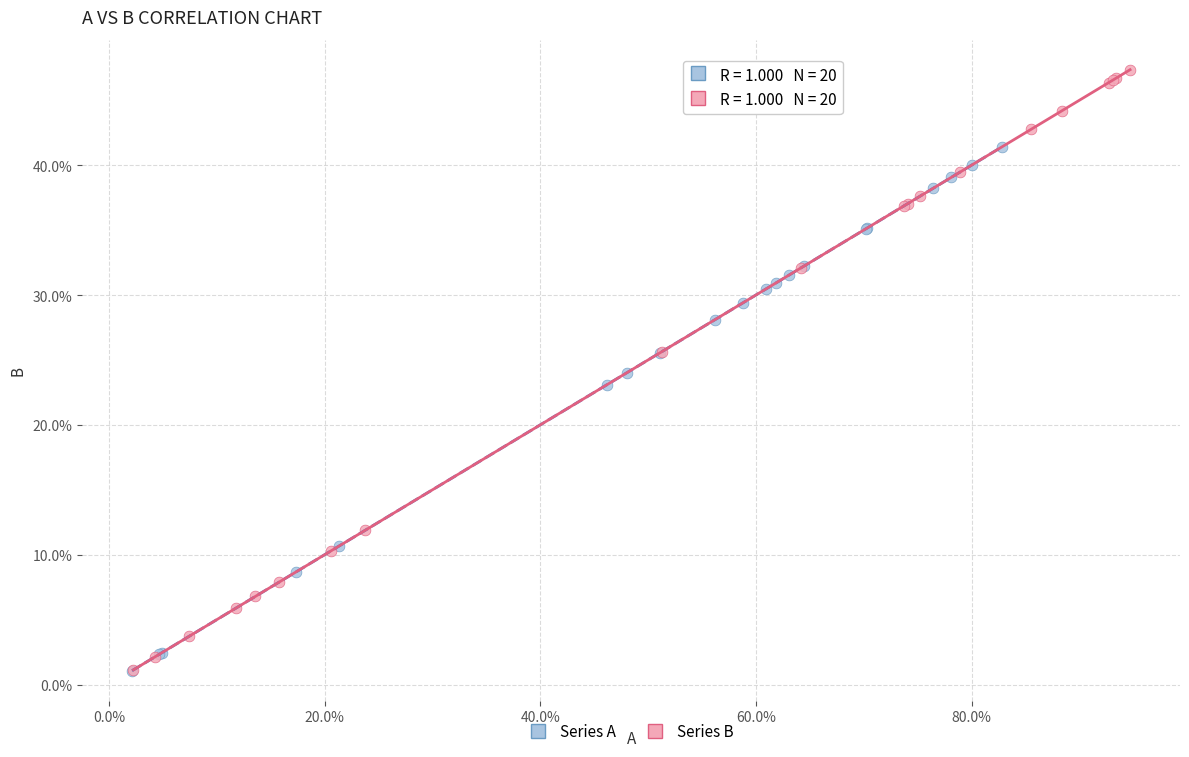

Which series has the largest Y range (max minus min)?

Series B